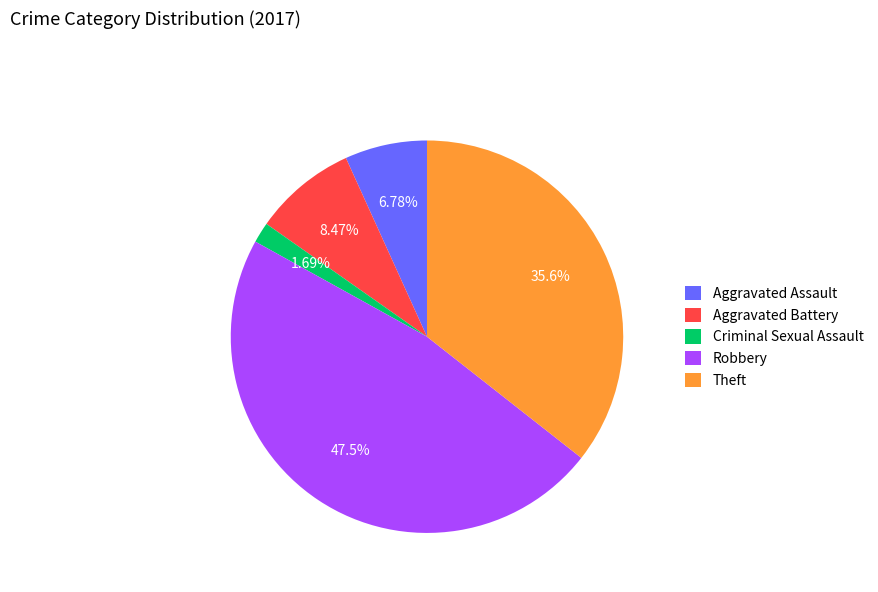

To the nearest percent, what is the average slice percentage?

20%